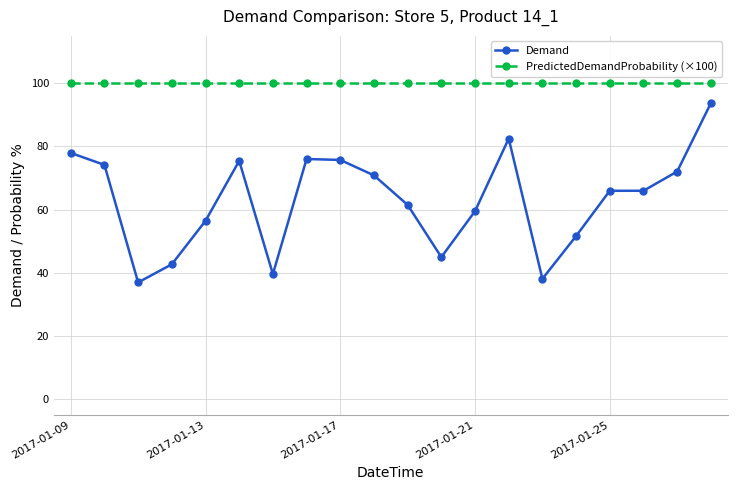

What is the value of the PredictedDemandProbability (×100) point at the 9th from the left?

100.0